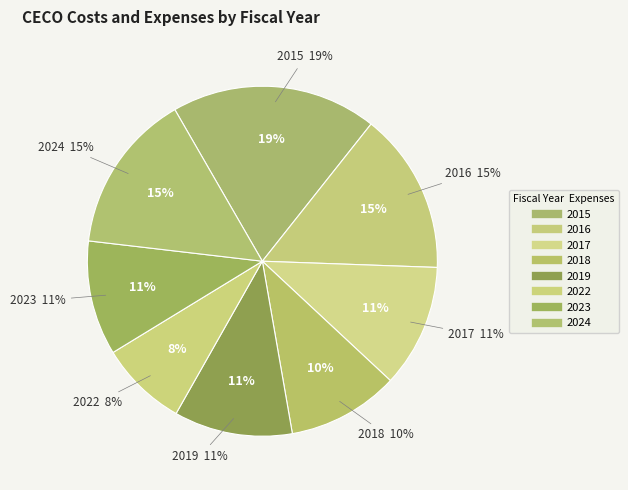

The 2022 slice represents 20% of the pie. True or false?

False